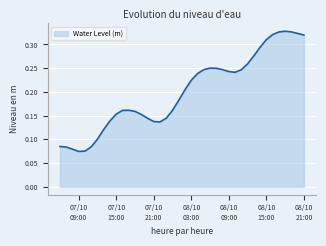

How many lines are shown in the chart?

1